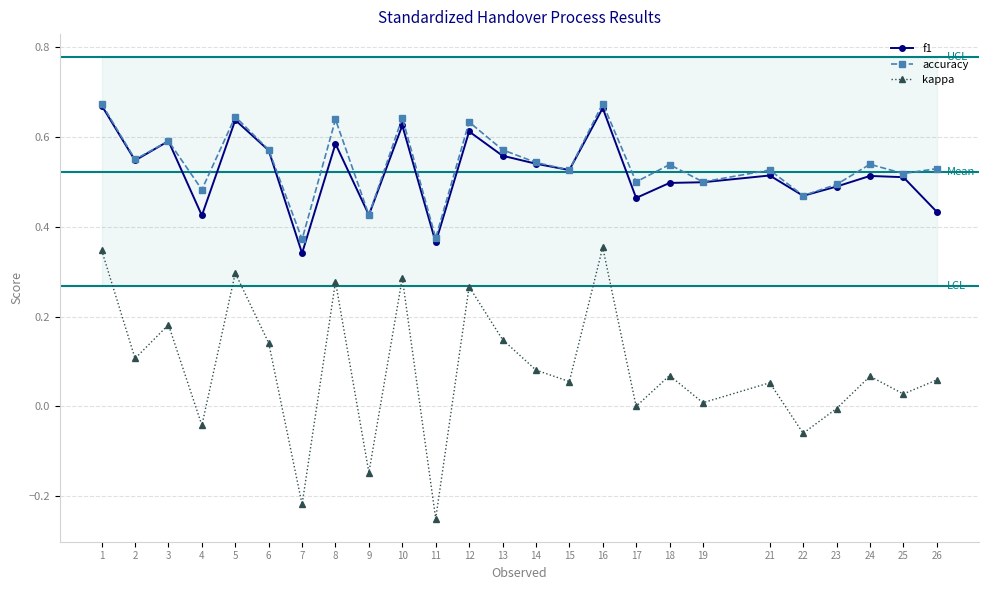

True or false: accuracy has more than 2 points higher than both neighbors.

True